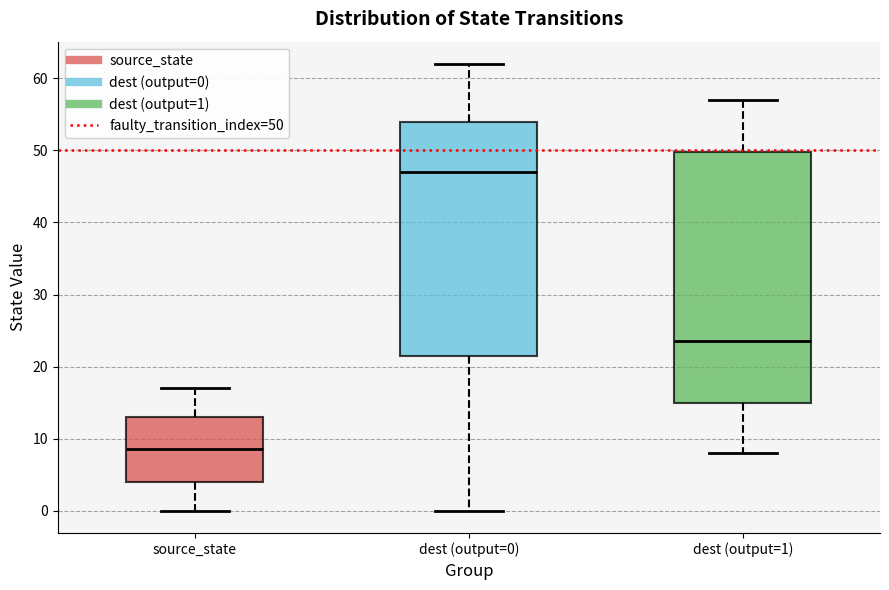

Reading left to right, read every box against the y-axis: the position of its median line, the range the box covers, and the ends of its whiskers. The values are not printed on the chart, so give them approximately, as read against the axis.

source_state: median 9, box 4 to 13, whiskers 0 to 17
dest (output=0): median 47, box 22 to 54, whiskers 0 to 62
dest (output=1): median 24, box 15 to 50, whiskers 8 to 57